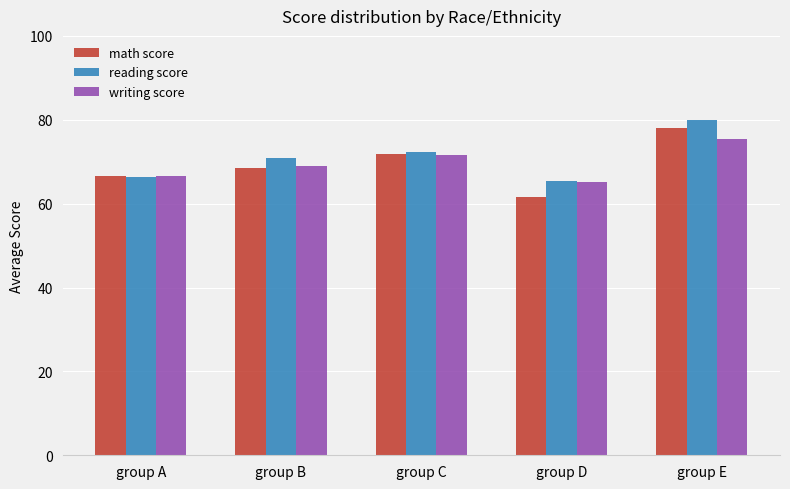

How many categories are shown in the chart?

5